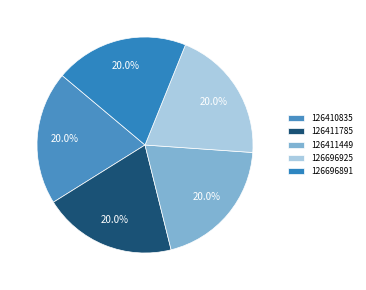

Combined, do 126410835 and 126696891 account for over 50%?

No